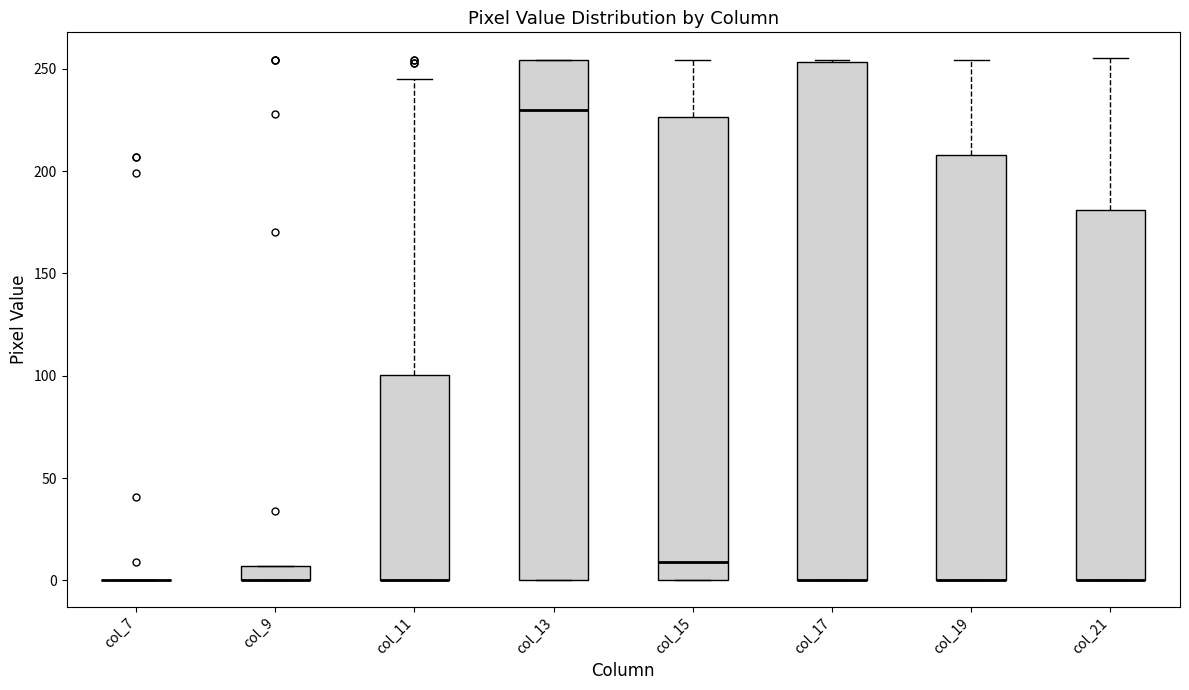

Where is the lower edge of the box for col_11 on the y-axis? The values are not printed on the chart, so give them approximately, as read against the axis.

0